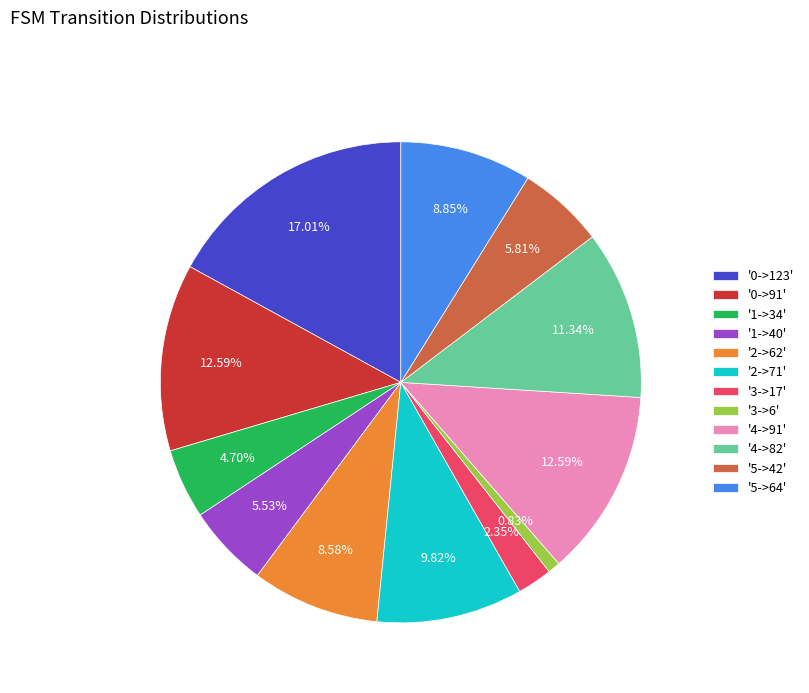

Is the sum of '4->82' and '2->62' greater than half?

No